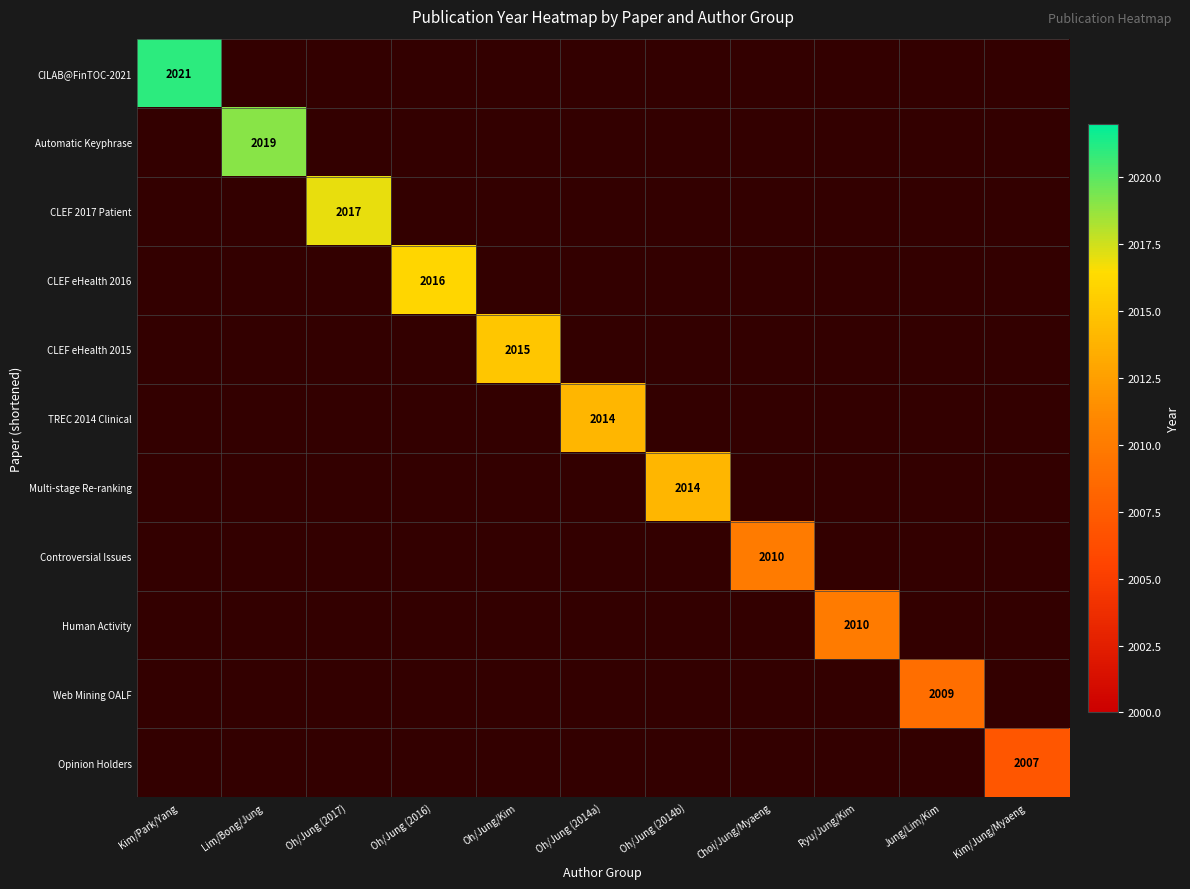

Is the value of CLEF eHealth 2016 at Choi/Jung/Myaeng greater than the value of Automatic Keyphrase at Oh/Jung (2016)?

No